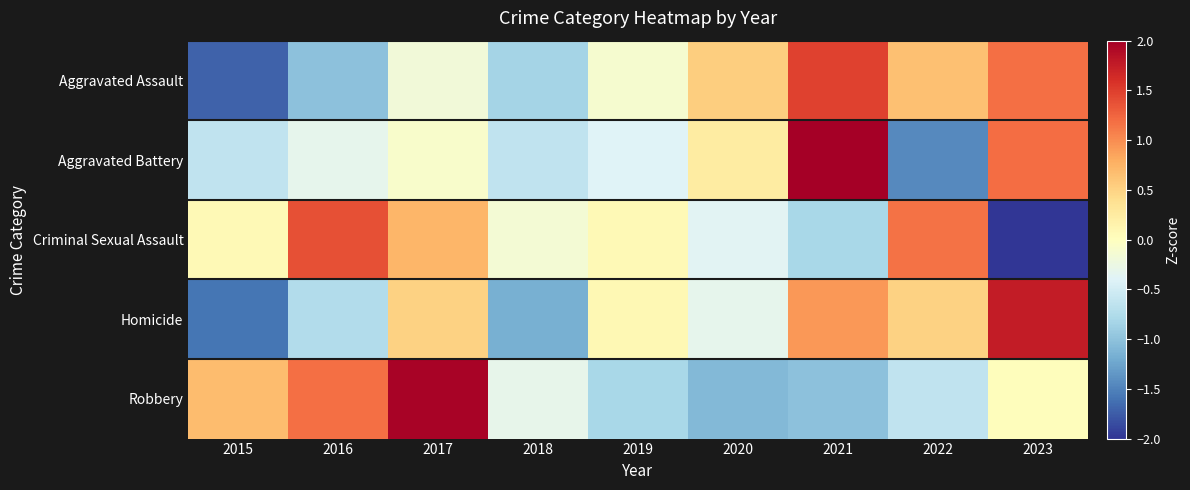

At how many categories does at least one series exceed 1?

5